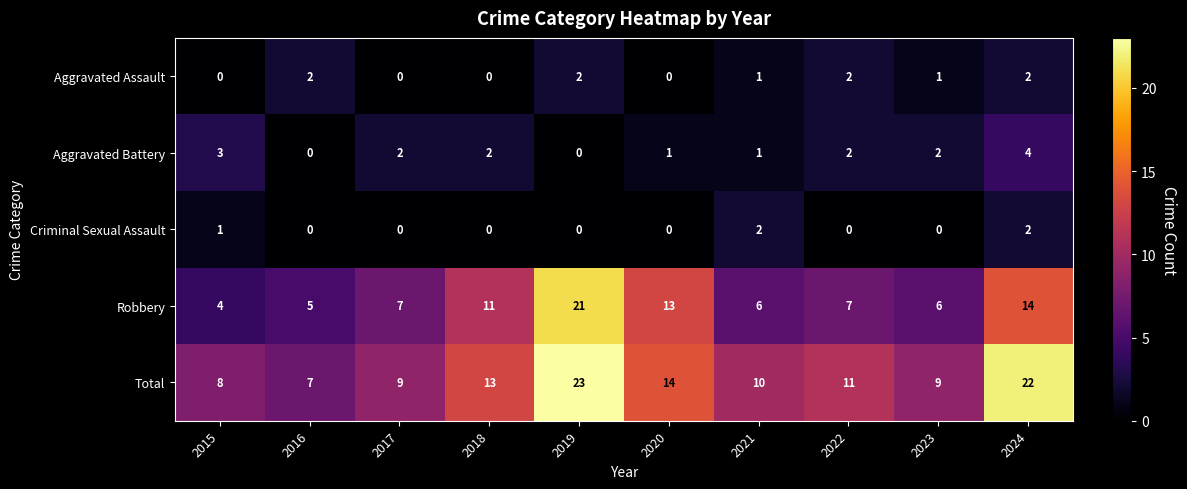

How many data points in Robbery are less than 7?

4